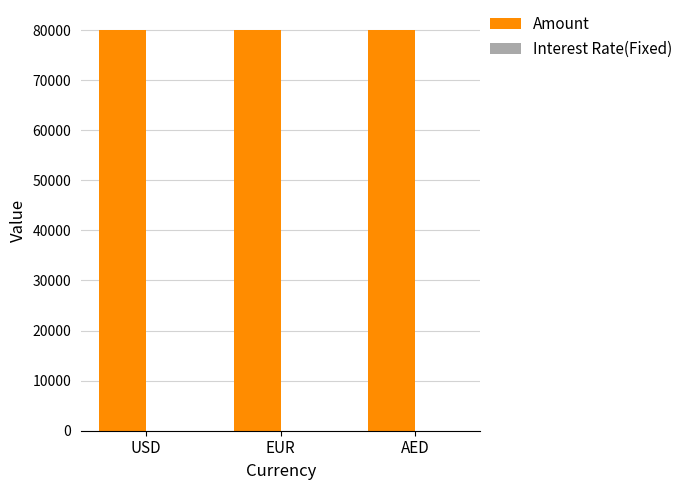

What is the sum of all Amount values?

240003.0